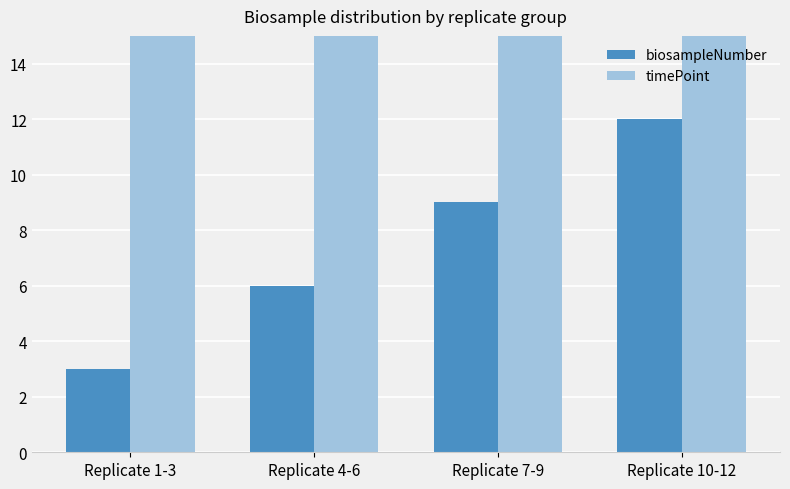

What is the sum of the timePoint values at Replicate 4-6 and Replicate 7-9?

180